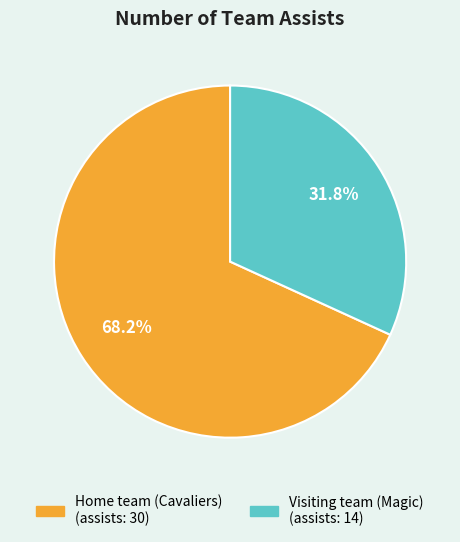

How many slices are in this pie chart?

2